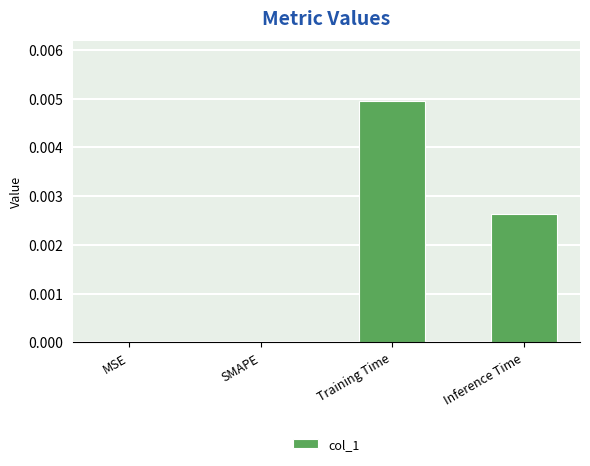

How many distinct data groups are displayed?

1